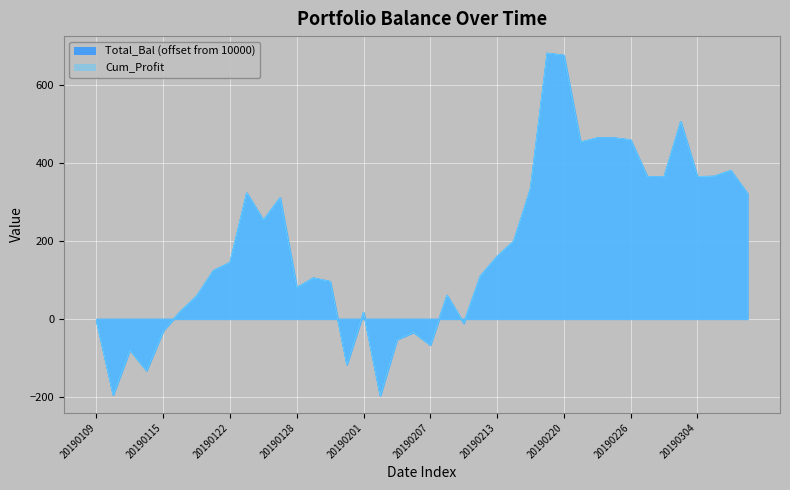

After their last crossing, which series has the higher values: Cum_Profit or Total_Bal?

Total_Bal